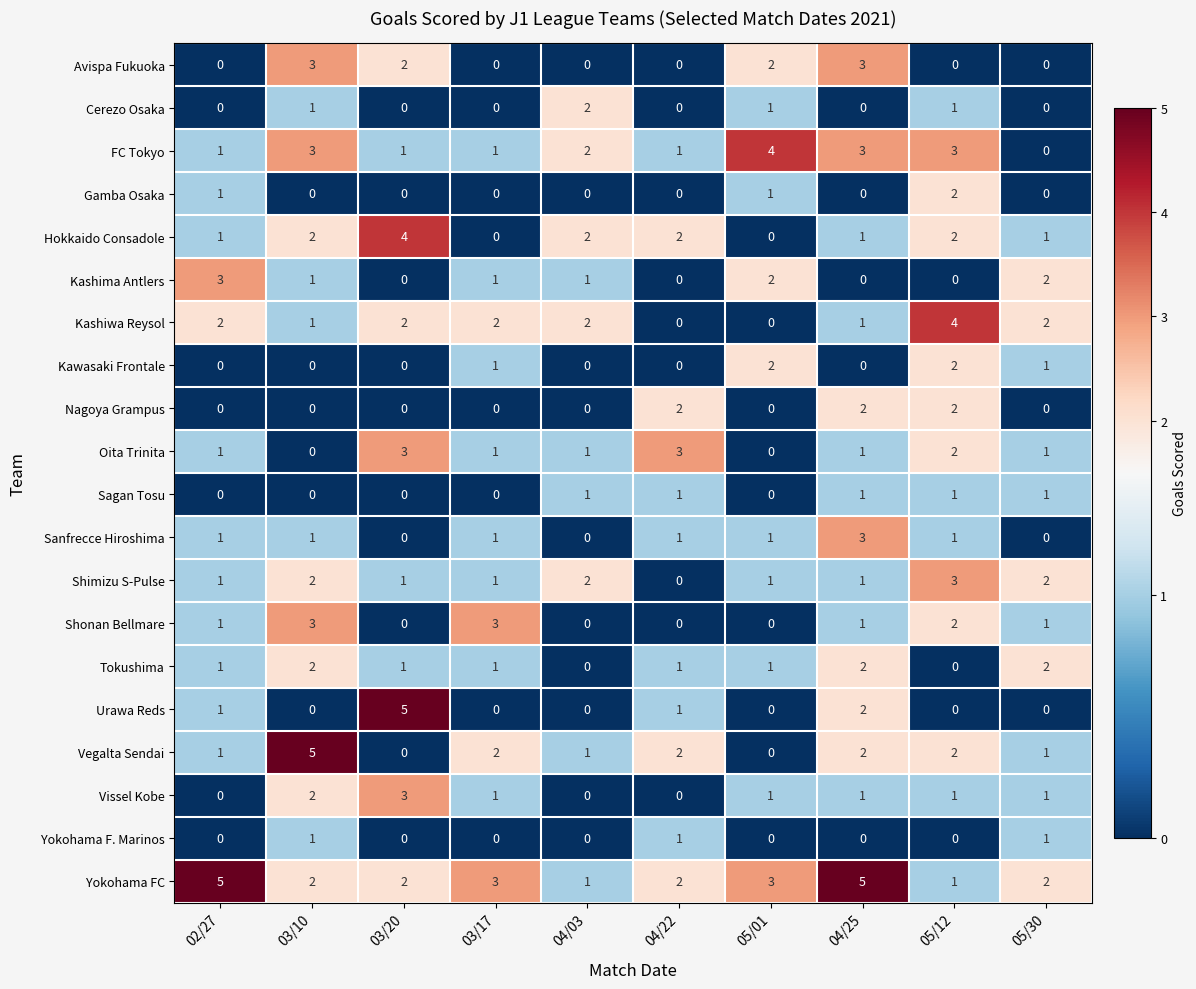

What is the difference between the maximum and minimum values in the Vegalta Sendai series?

5